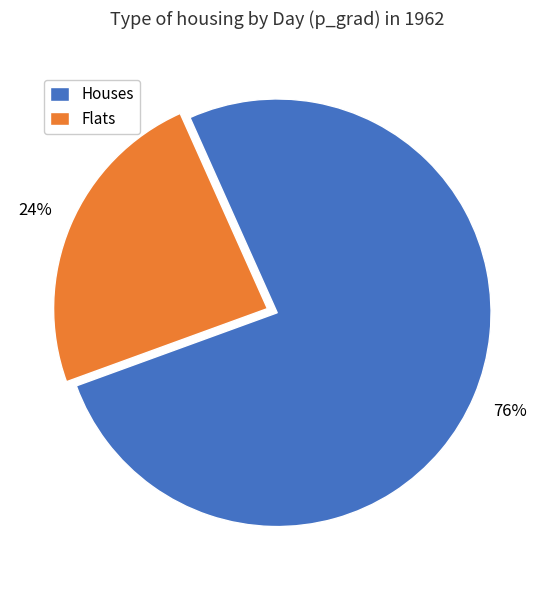

What is the smallest slice in the pie chart?

Flats